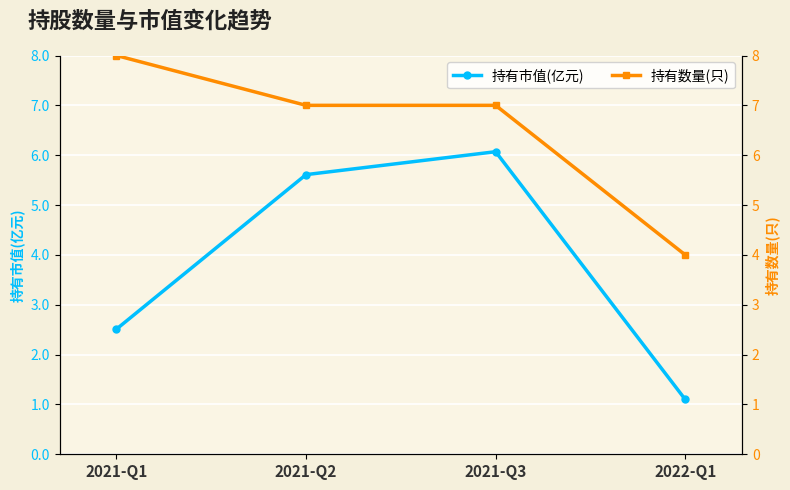

What is the highest value of the 持有市值(亿元) series?

6.1